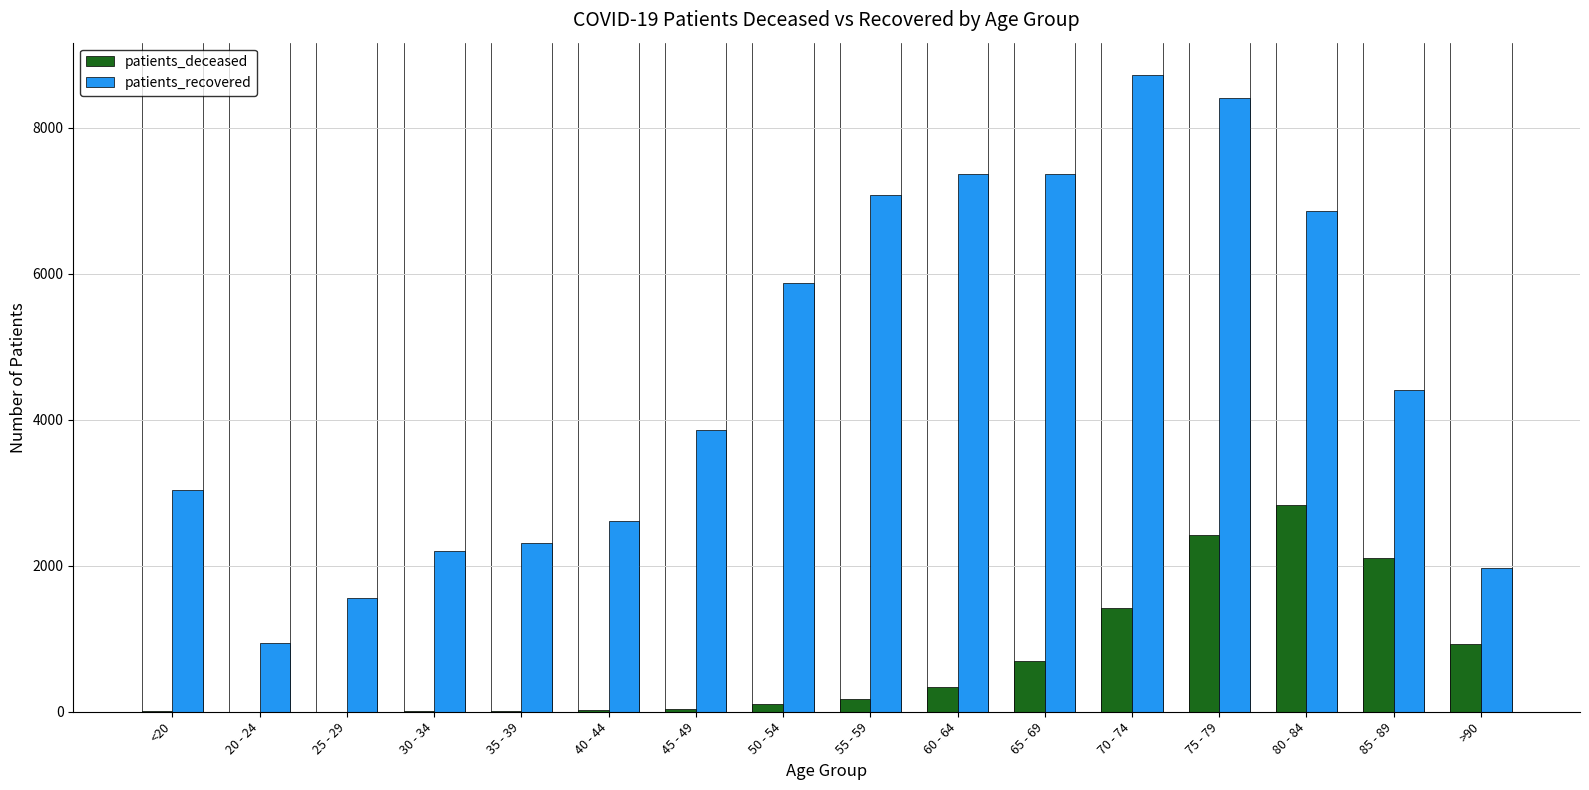

What is the maximum value for patients_recovered?

8727